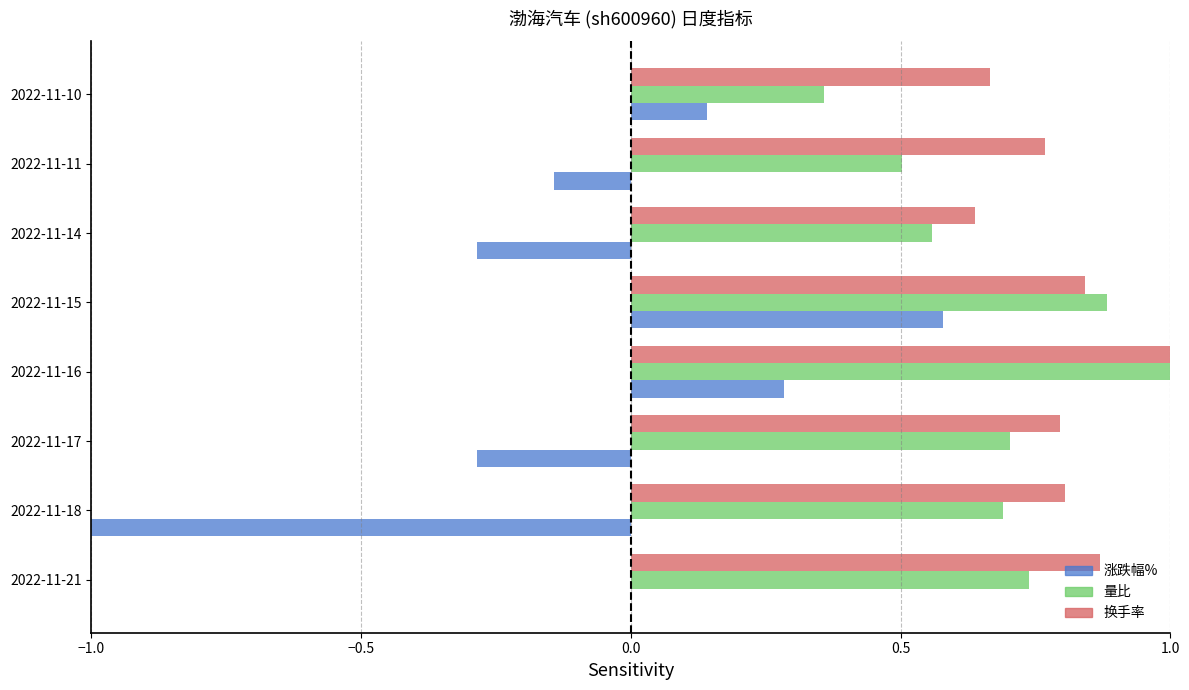

What is the highest value of the 换手率 series?

1.0